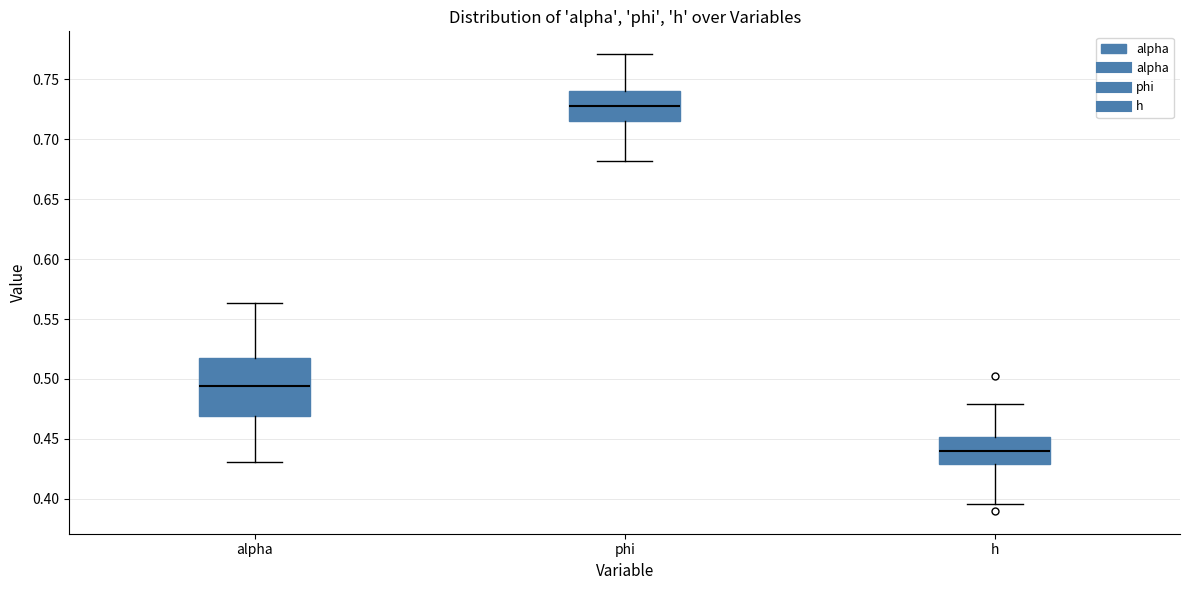

Reading left to right, transcribe this box plot: for each box, give where its median line is, the range the box spans, and where its two whiskers end, as read against the y-axis. The values are not printed on the chart, so give them approximately, as read against the axis.

alpha: median 0.495, box 0.470 to 0.515, whiskers 0.430 to 0.565
phi: median 0.730, box 0.715 to 0.740, whiskers 0.680 to 0.770
h: median 0.440, box 0.430 to 0.450, whiskers 0.395 to 0.480